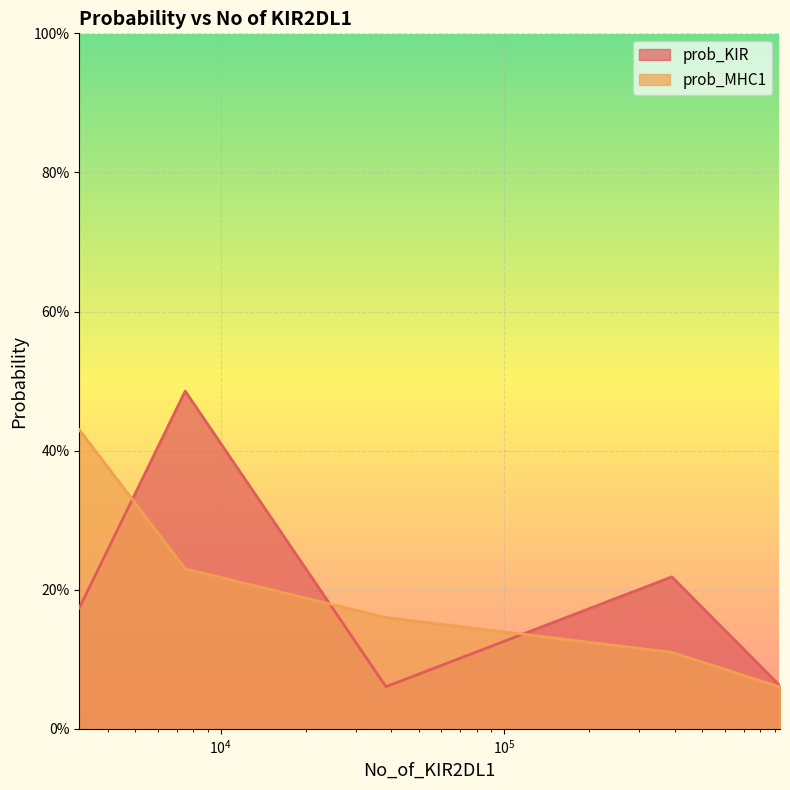

Does the chart display data point markers on the line(s)?

No